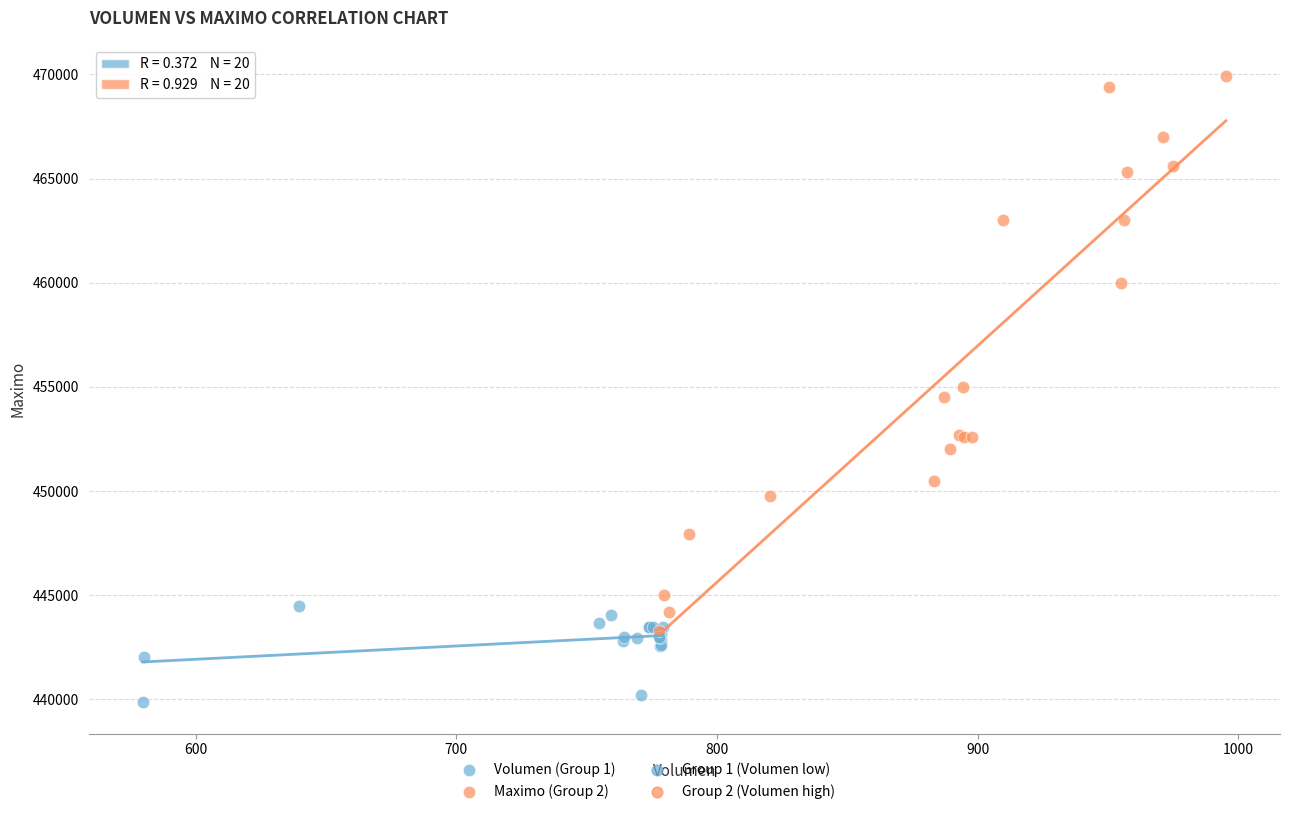

Which series contains the highest Y value?

Maximo (Group 2)